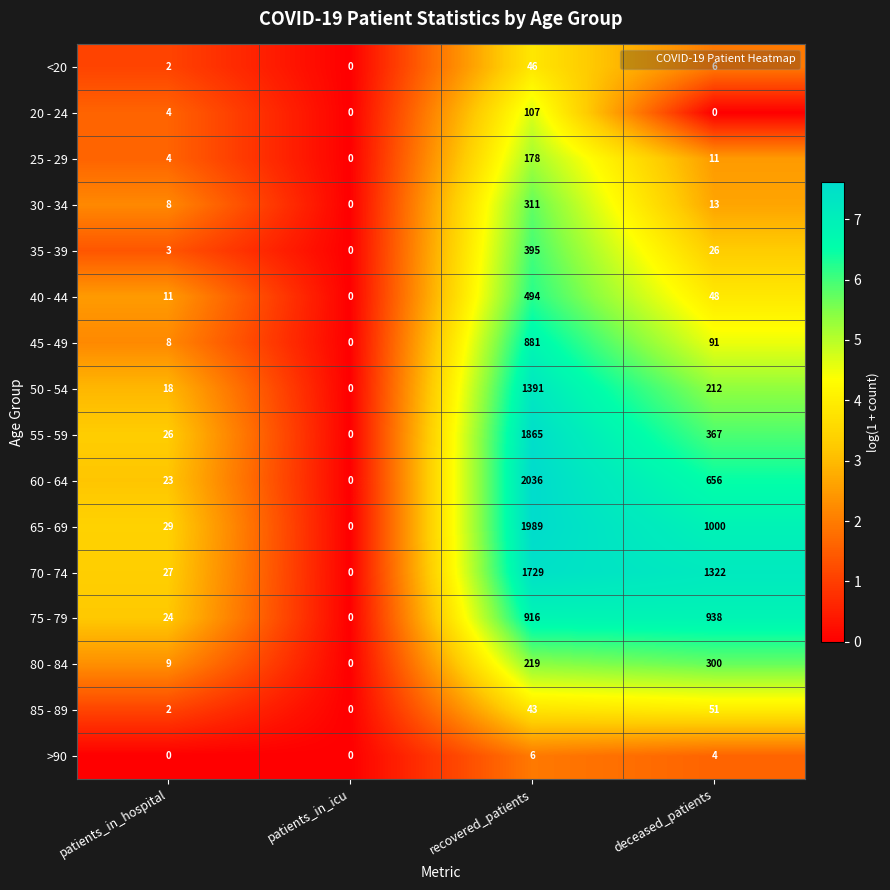

What is the difference between the 45 - 49 values at patients_in_hospital and recovered_patients?

873